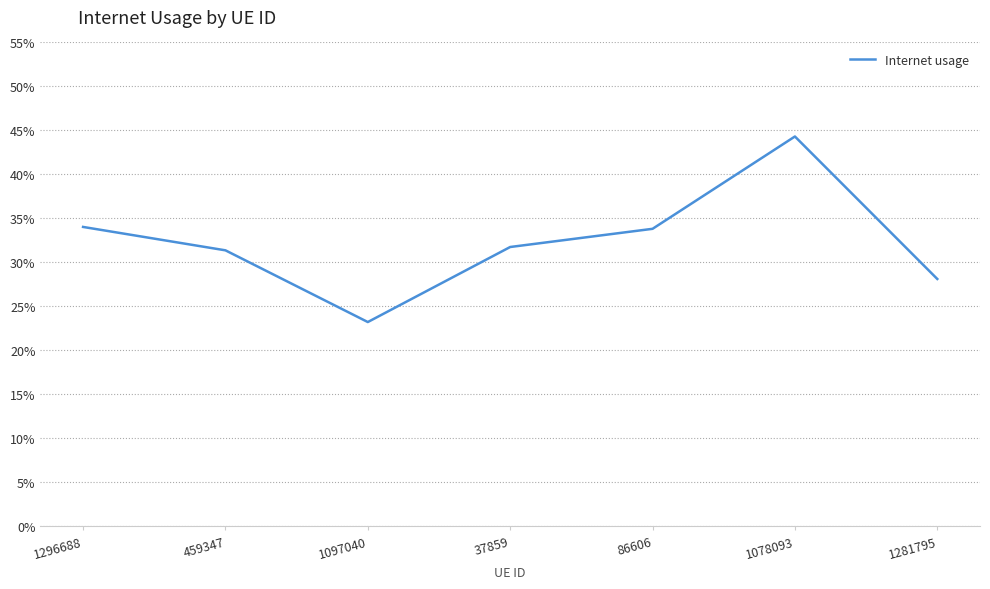

Is this an area chart (filled region under the line)?

No